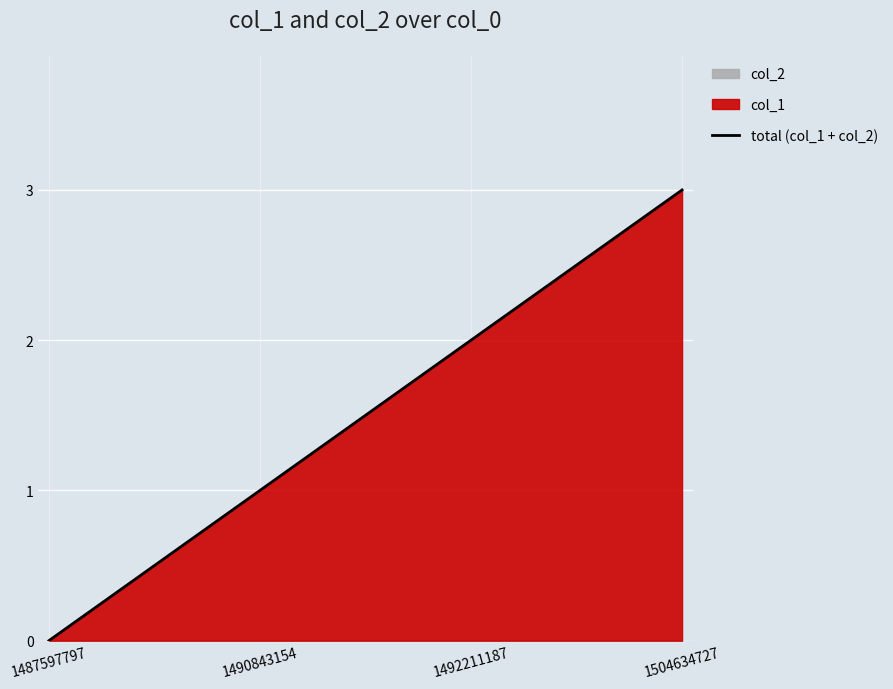

Rank the categories by value from lowest to highest.

1487597797, 1490843154, 1492211187, 1504634727